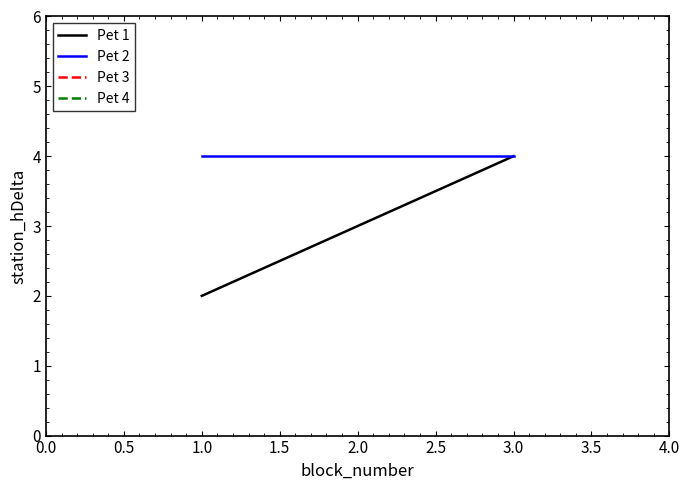

Is it true that Pet 2 equals 6 at 3.0?

False